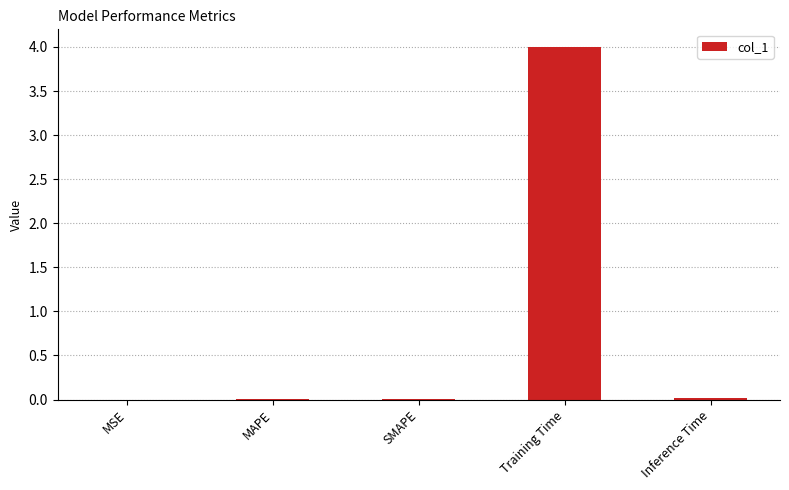

How many categories are shown in the chart?

5